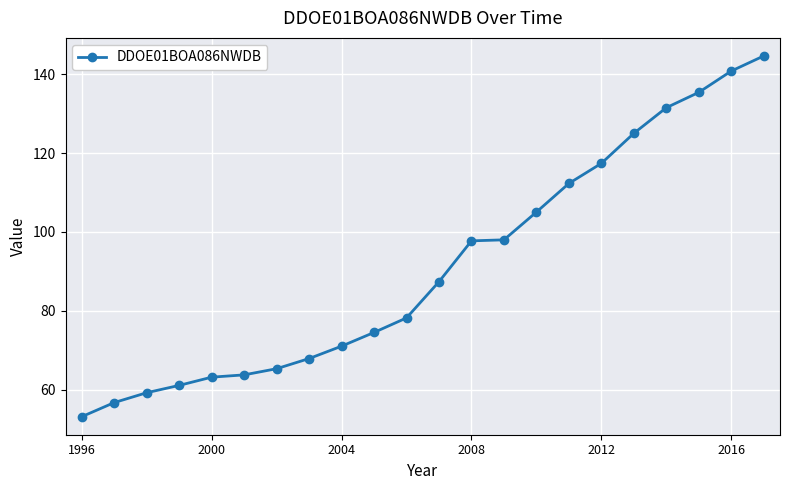

True or false: there are more than 2 points higher than both neighbors.

False